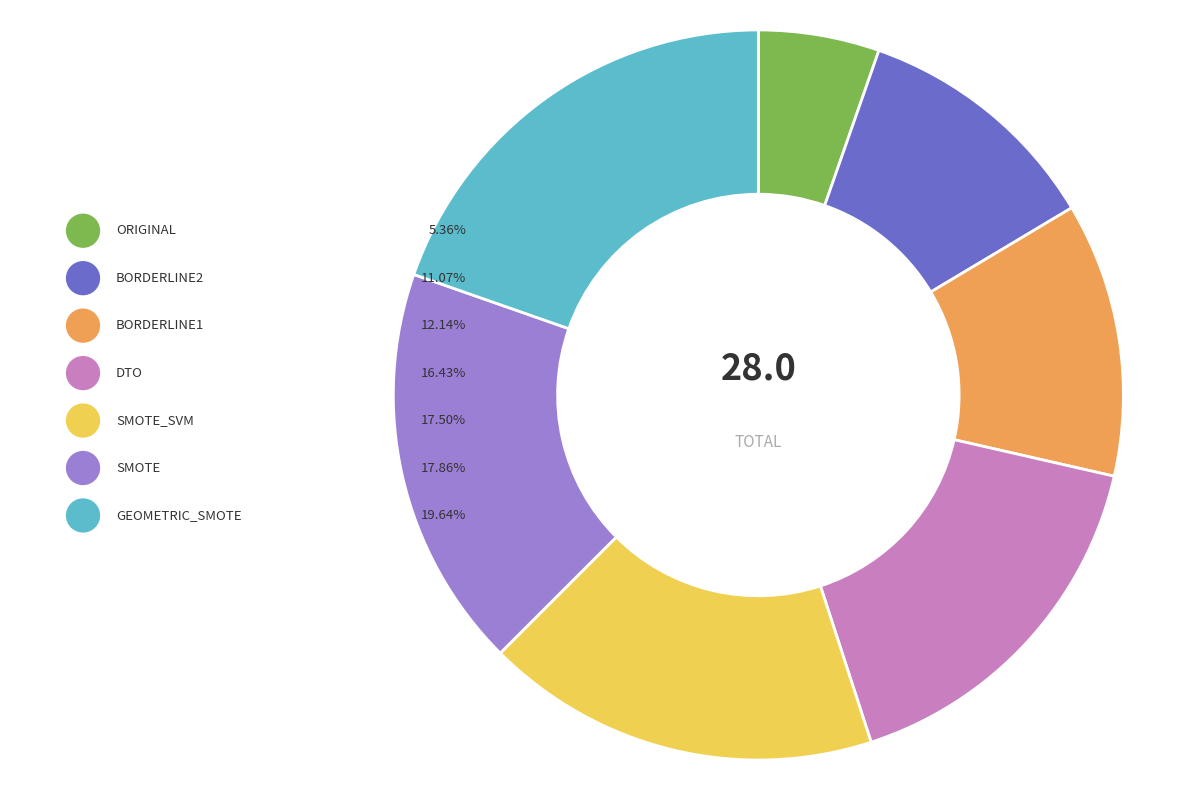

What is the smallest slice in the pie chart?

ORIGINAL